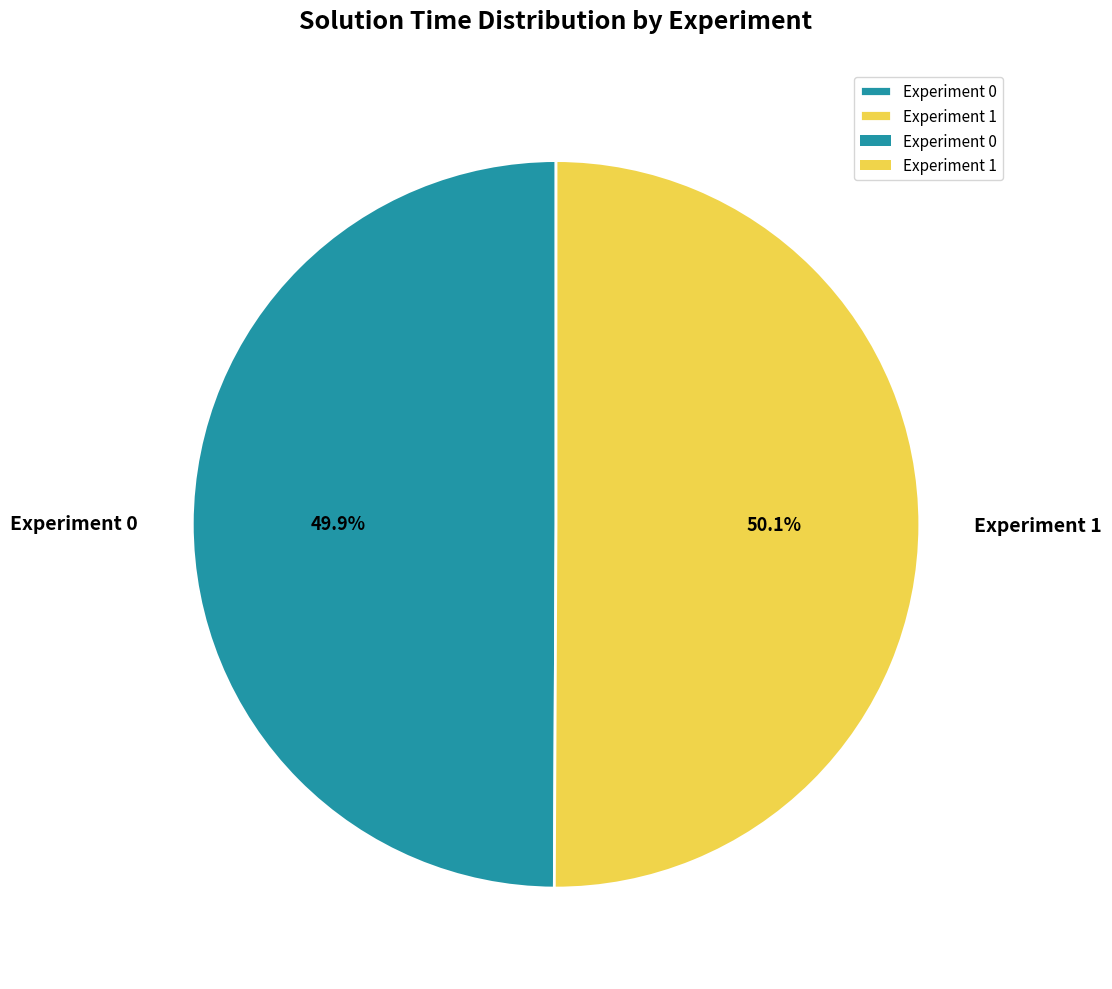

What percentage do Experiment 0 and Experiment 1 together represent?

100.0%